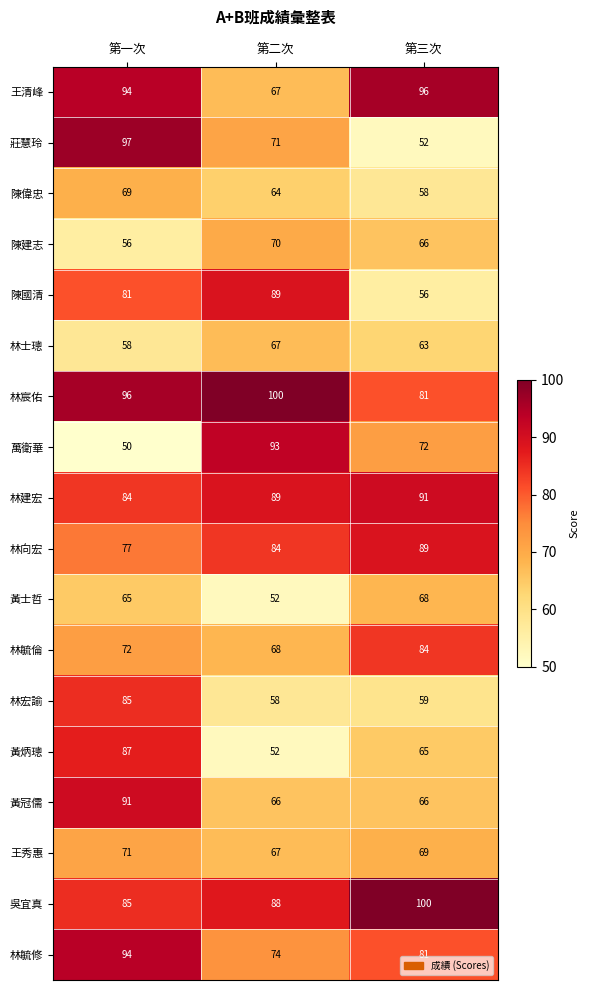

What is the sum of all 陳建志 values?

192